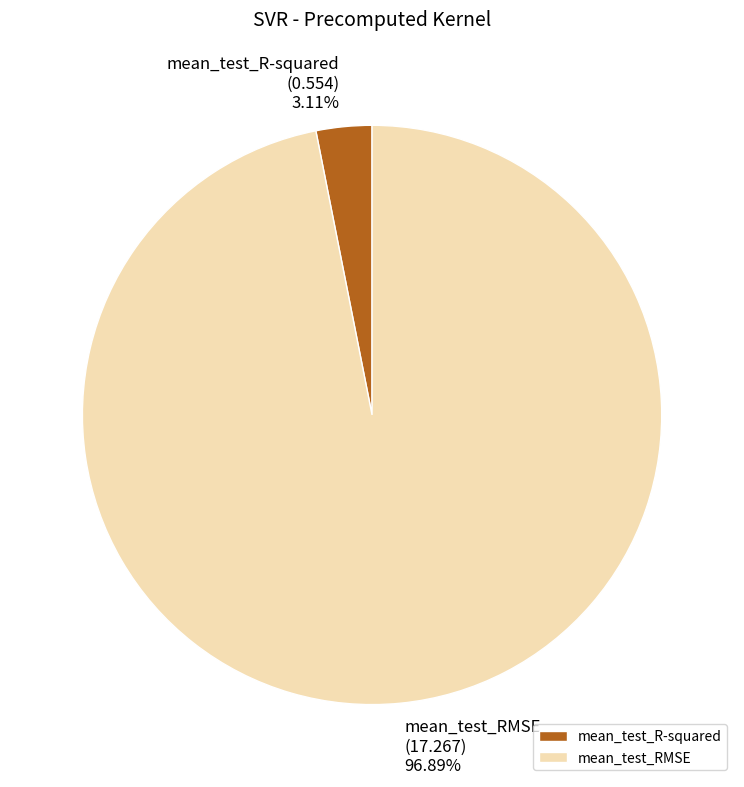

Rank the categories by value from highest to lowest.

mean_test_RMSE, mean_test_R-squared